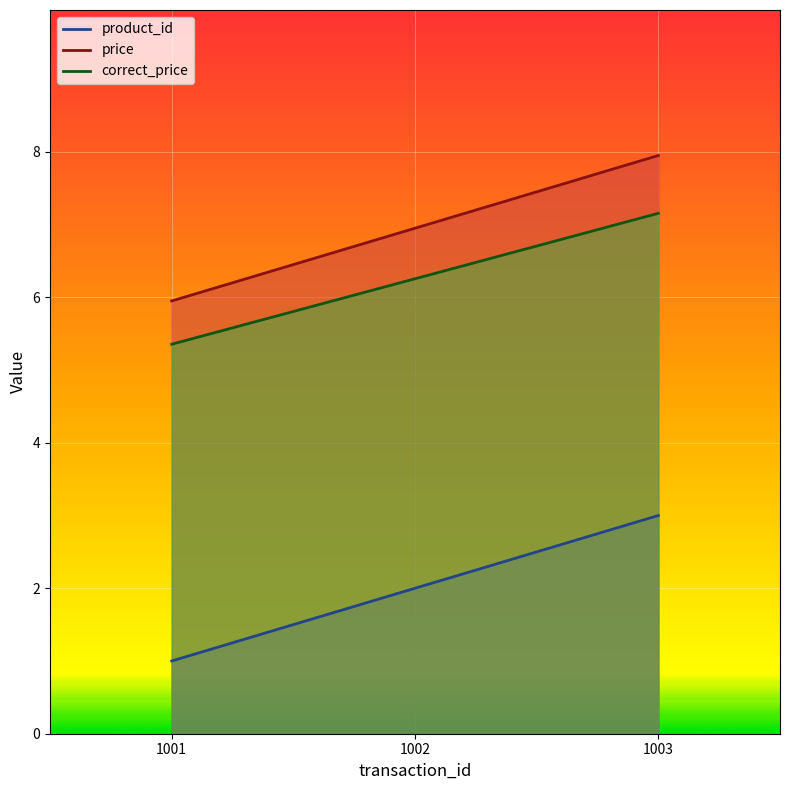

Which series changed the most between 1002 and 1003?

product_id